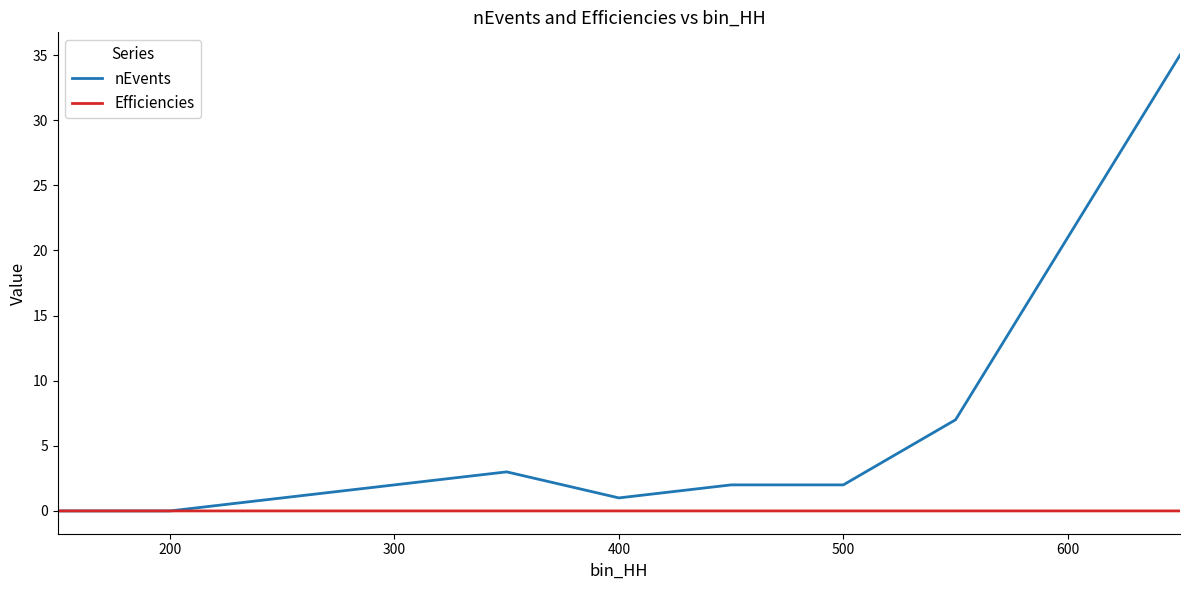

How many lines are shown in the chart?

2